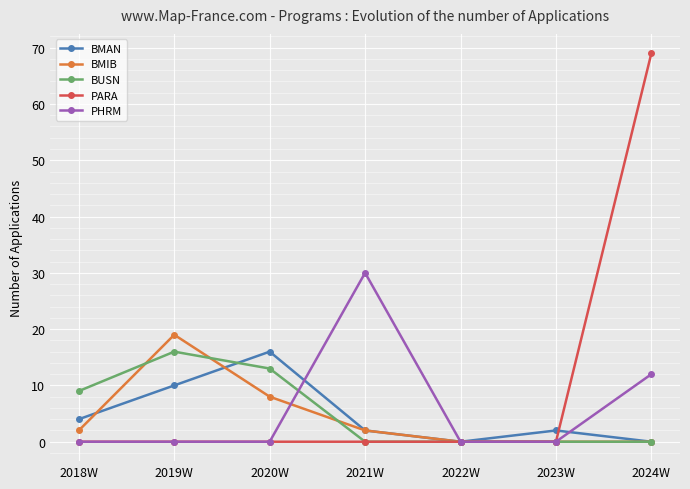

Count the BMAN values in the range 0 to 10.

6